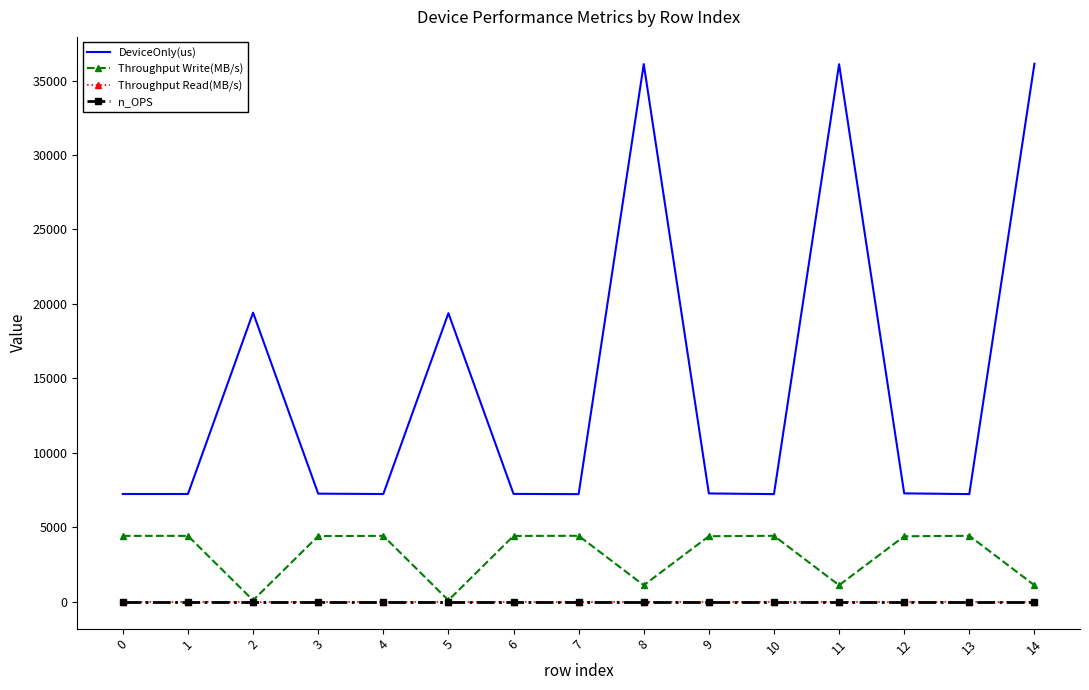

True or false: Throughput Read(MB/s) and Throughput Write(MB/s) cross at least once.

False